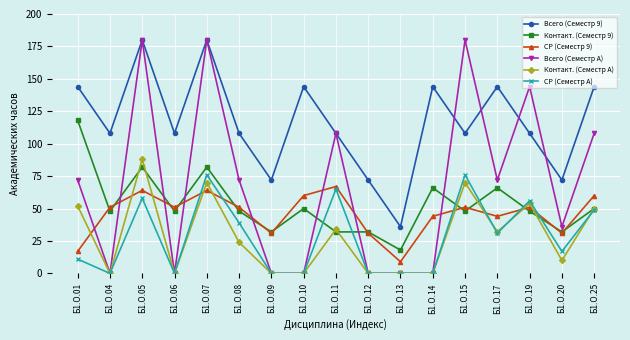

True or false: Всего (Семестр 9) and Контакт. (Семестр 9) intersect in this chart.

False